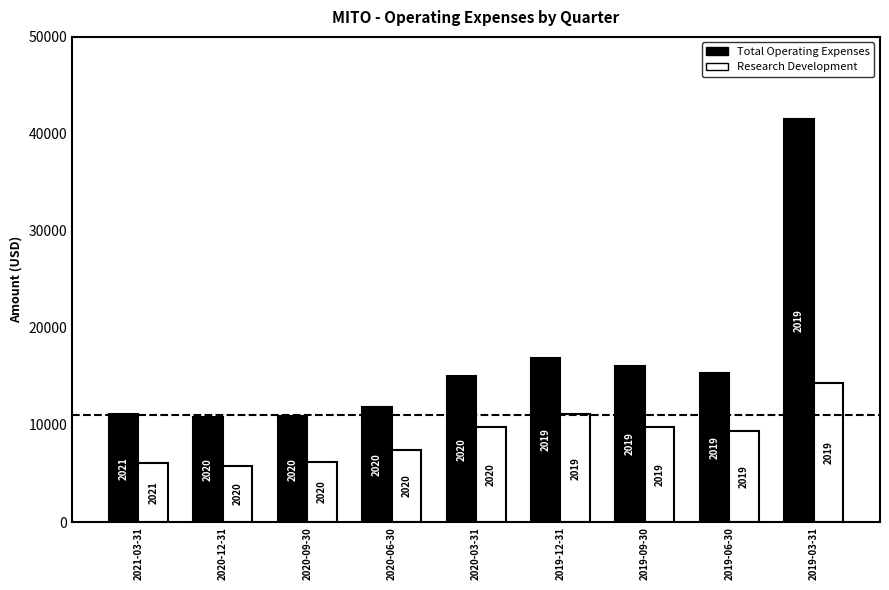

What are all the series names shown in the legend?

Total Operating Expenses, Research Development